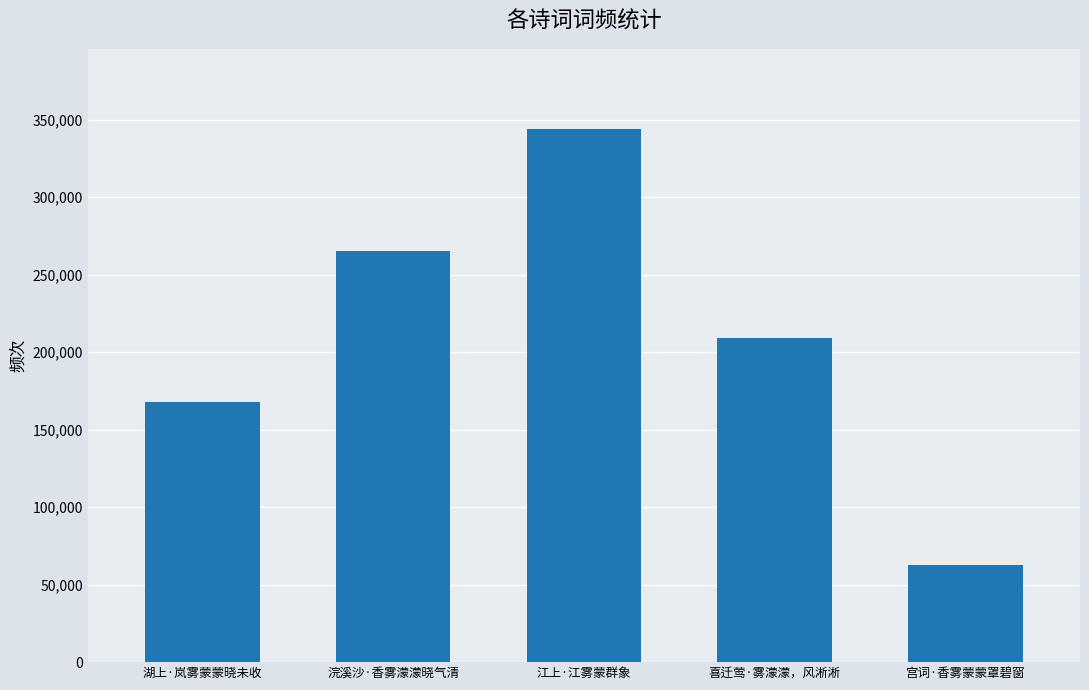

Reading left to right, what are all the values shown in this chart?

167620	265031	343985	208949	62855